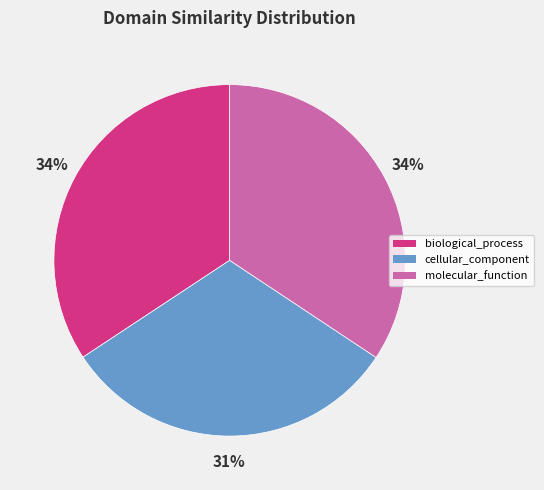

Does molecular_function represent more than half of the total?

No